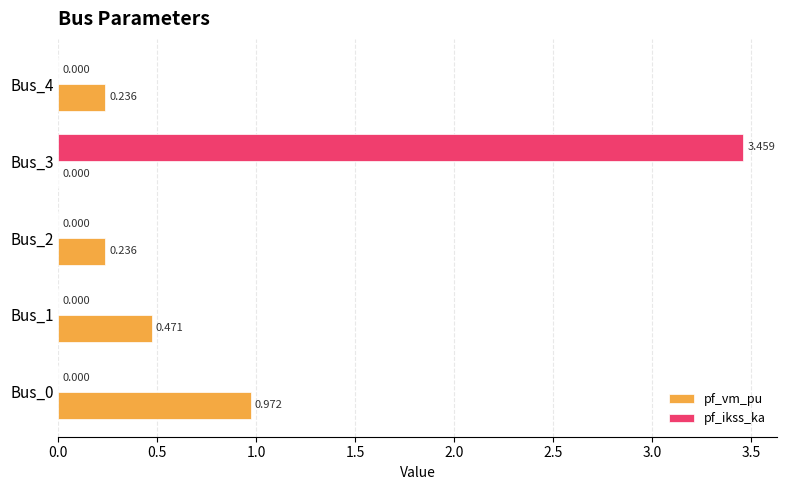

Which series changed the most between Bus_0 and Bus_3?

pf_ikss_ka